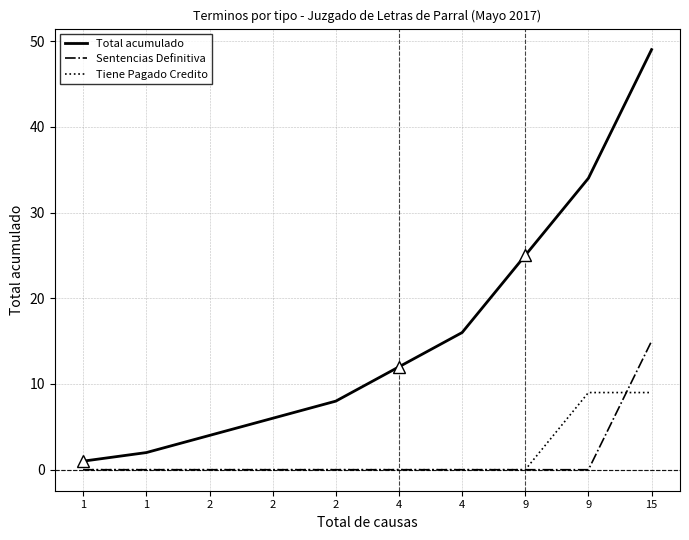

Is the value of Tiene Pagado Credito at 9 greater than the value of Sentencias Definitiva at 15?

No